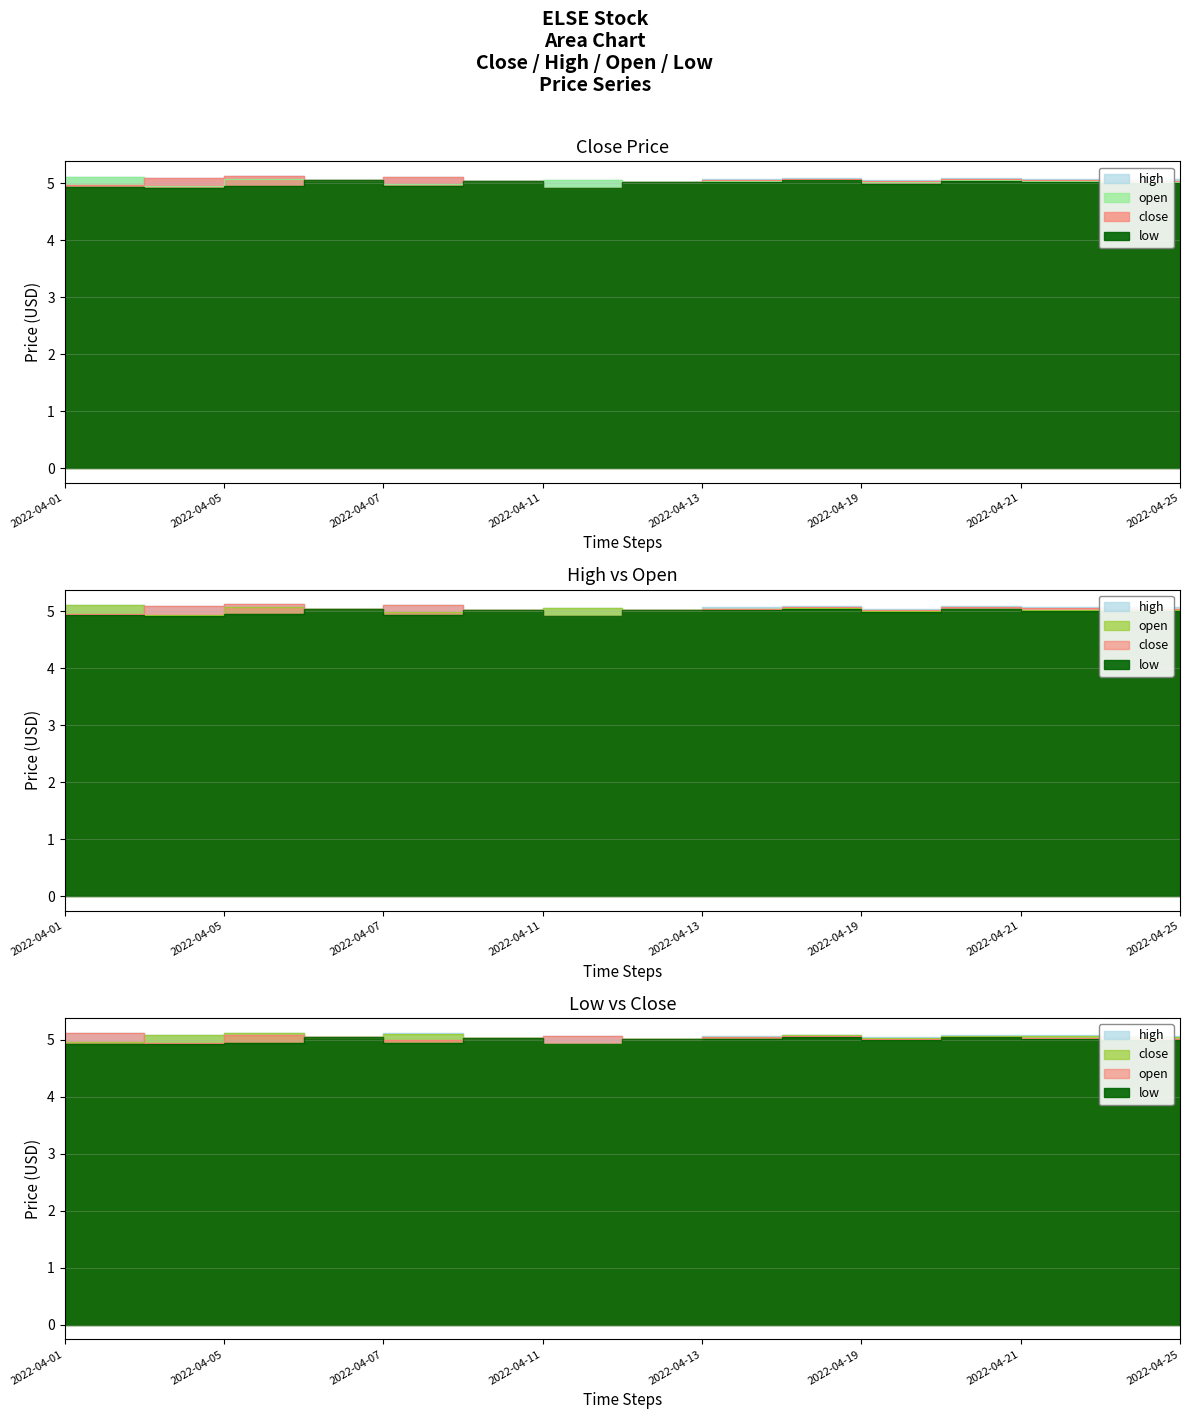

How many values in the open series are below 5?

3